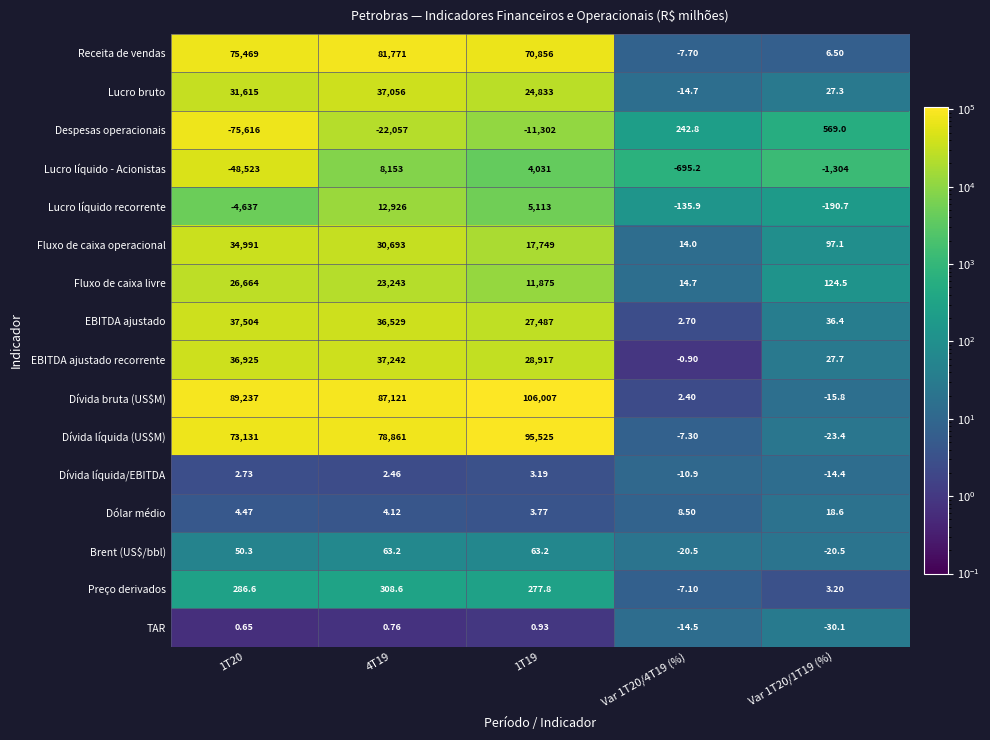

At Var 1T20/1T19 (%), list the series in order from largest to smallest.

Despesas operacionais, Fluxo de caixa livre, Fluxo de caixa operacional, EBITDA ajustado, EBITDA ajustado recorrente, Lucro bruto, Dólar médio, Receita de vendas, Preço derivados, Dívida líquida/EBITDA, Dívida bruta (US$M), Brent (US$/bbl), Dívida líquida (US$M), TAR, Lucro líquido recorrente, Lucro líquido - Acionistas